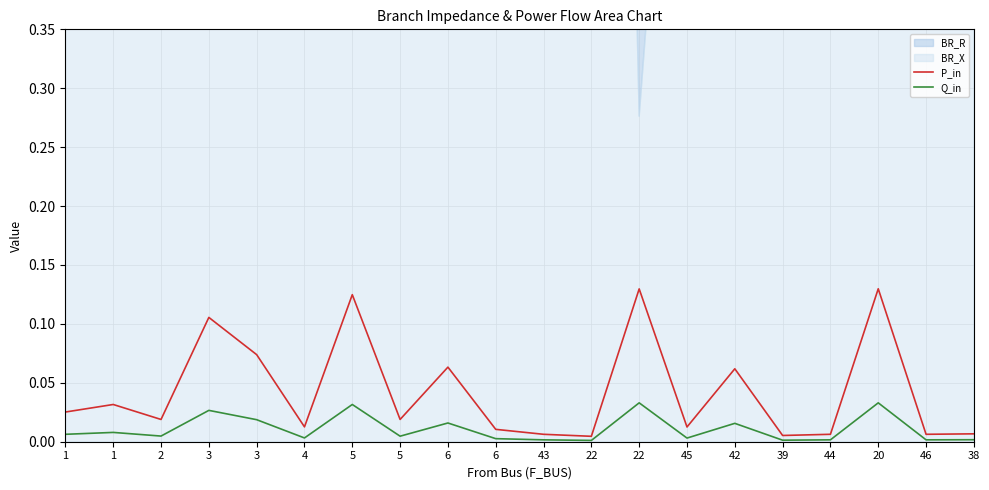

The value of P_in at 22 is 0.0. True or false?

True